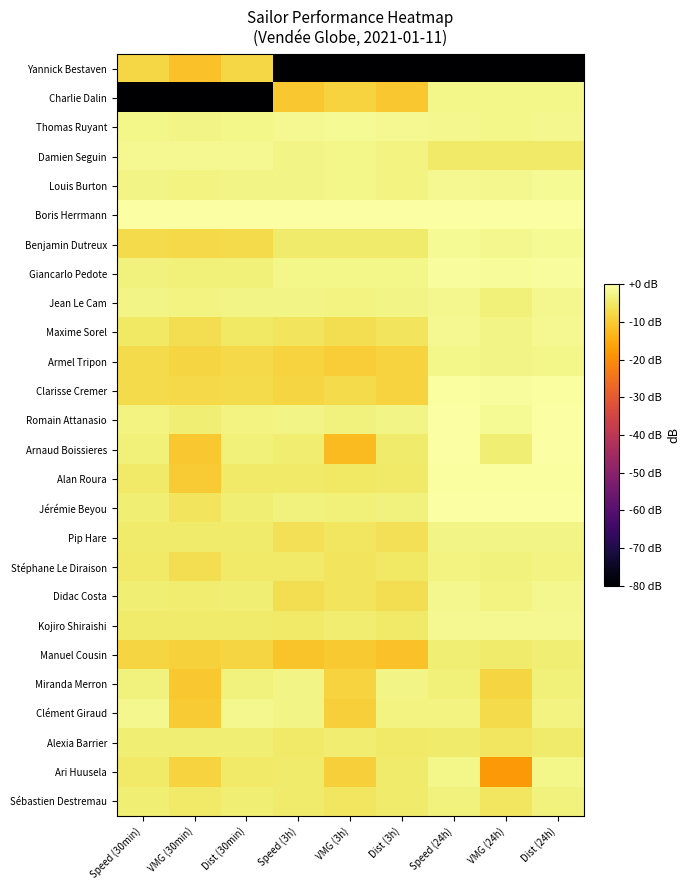

Rank the series by their maximum value, from lowest to highest.

Yannick Bestaven, Alexia Barrier, Manuel Cousin, Sébastien Destremau, Stéphane Le Diraison, Miranda Merron, Pip Hare, Charlie Dalin, Ari Huusela, Armel Tripon, Clément Giraud, Jean Le Cam, Didac Costa, Damien Seguin, Maxime Sorel, Kojiro Shiraishi, Louis Burton, Thomas Ruyant, Benjamin Dutreux, Giancarlo Pedote, Clarisse Cremer, Alan Roura, Romain Attanasio, Arnaud Boissieres, Boris Herrmann, Jérémie Beyou